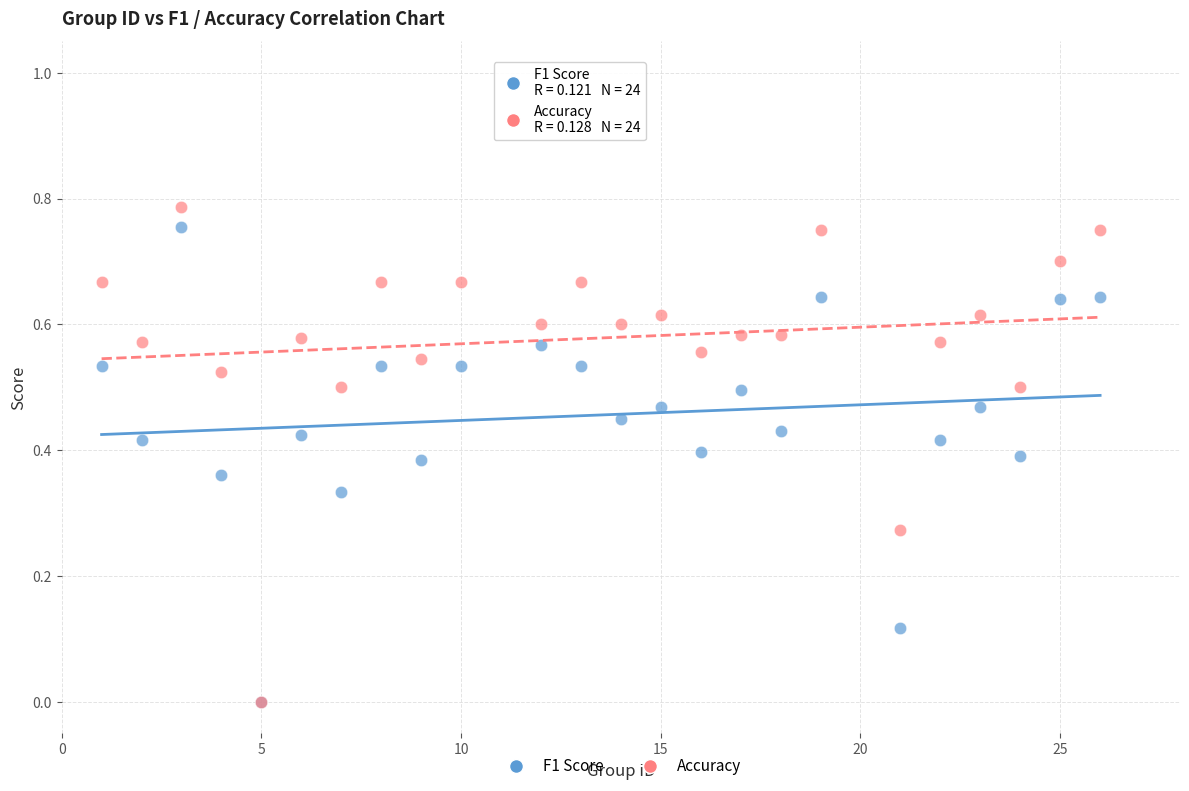

Which series contains the highest Y value?

Accuracy